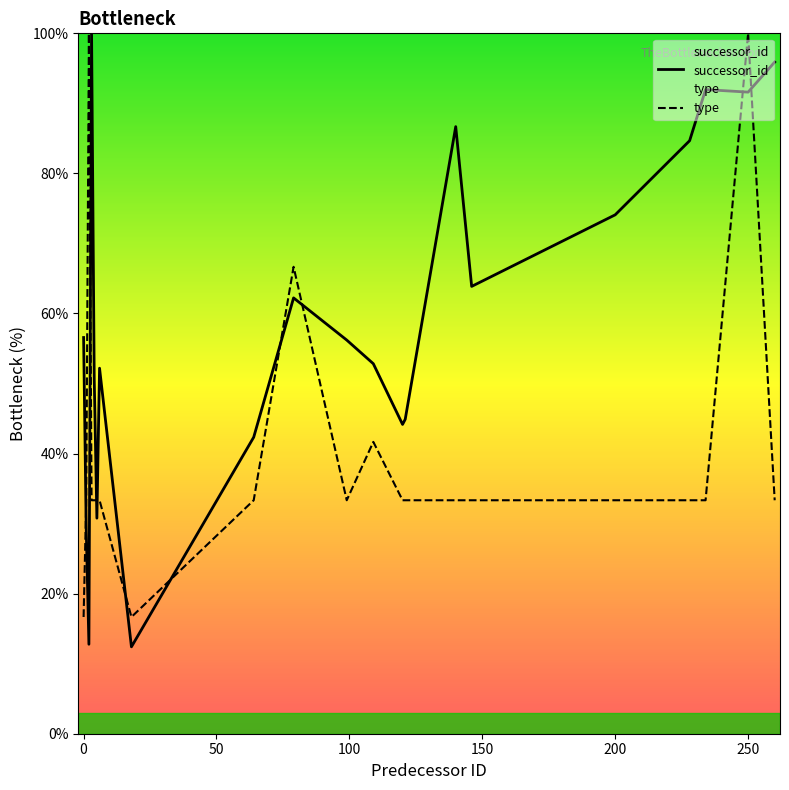

List the series in order of their overall mean, lowest first.

type, successor_id